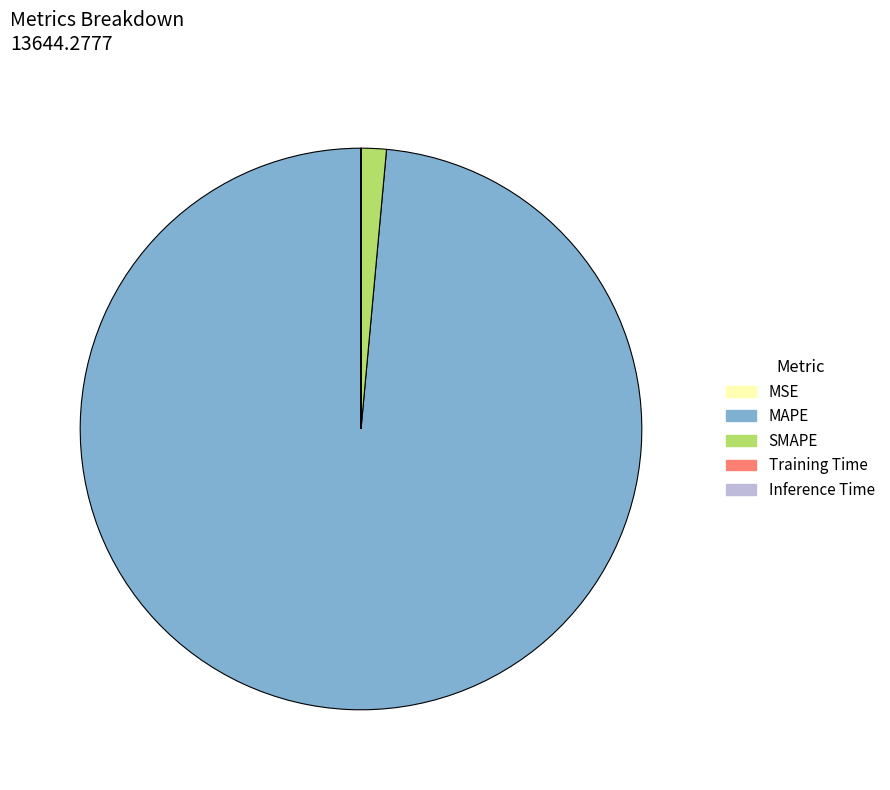

Is it true that SMAPE is 16% of the pie?

False